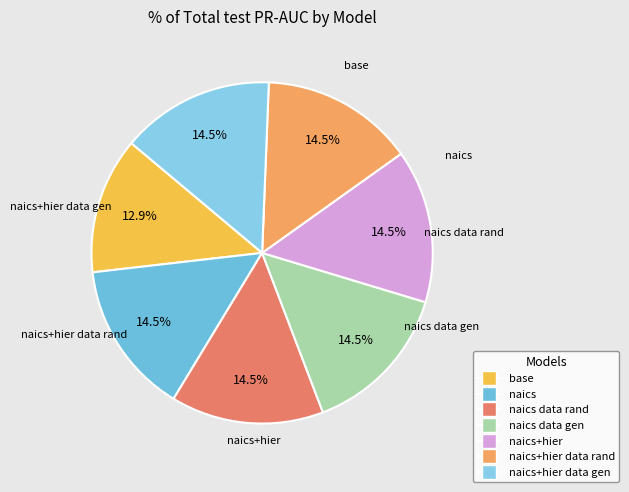

Count the number of slices in the pie.

7